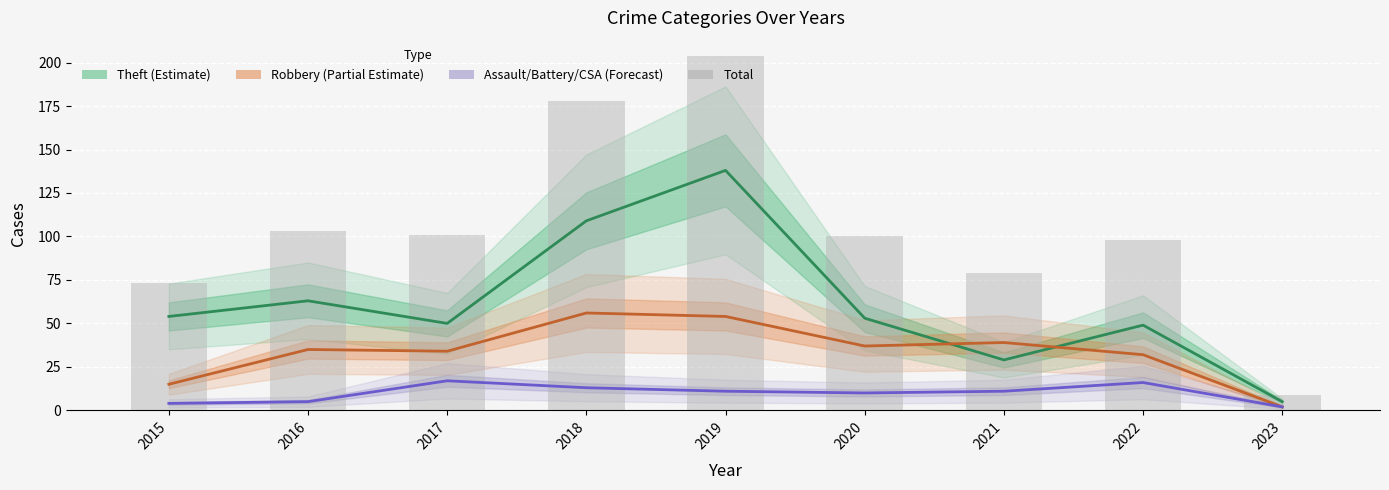

What is the difference between the maximum and minimum values in the Assault/Battery/CSA (Forecast) series?

15